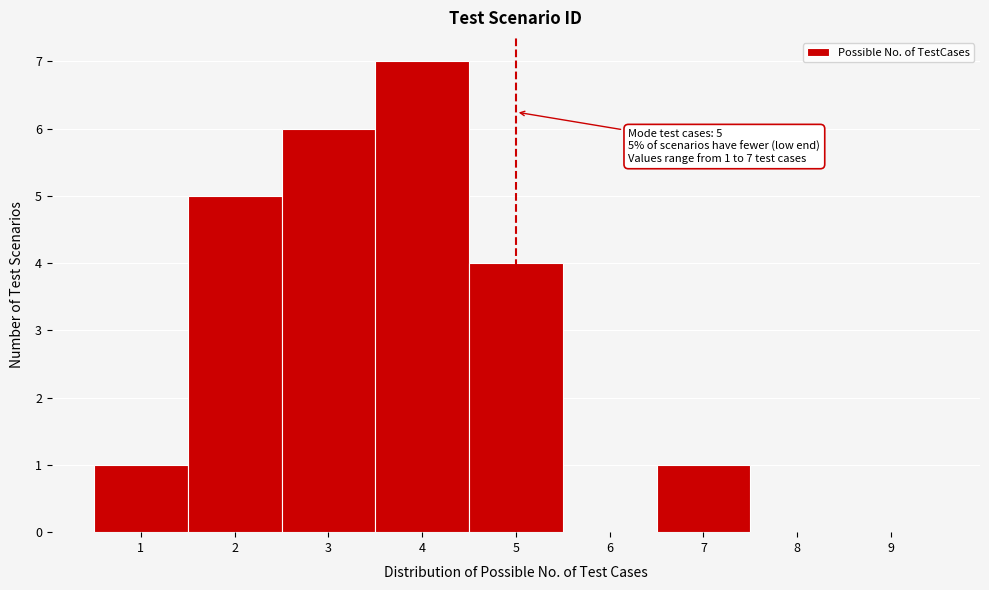

Which range on the x-axis has the tallest bar?

3.5 to 4.5